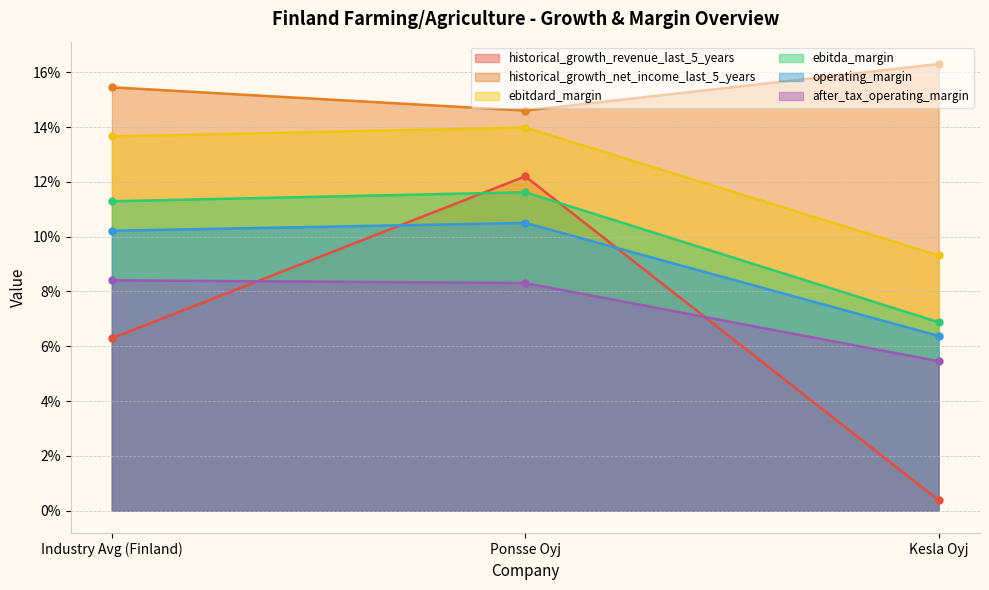

Where is after_tax_operating_margin nearest to the value 0?

Kesla Oyj